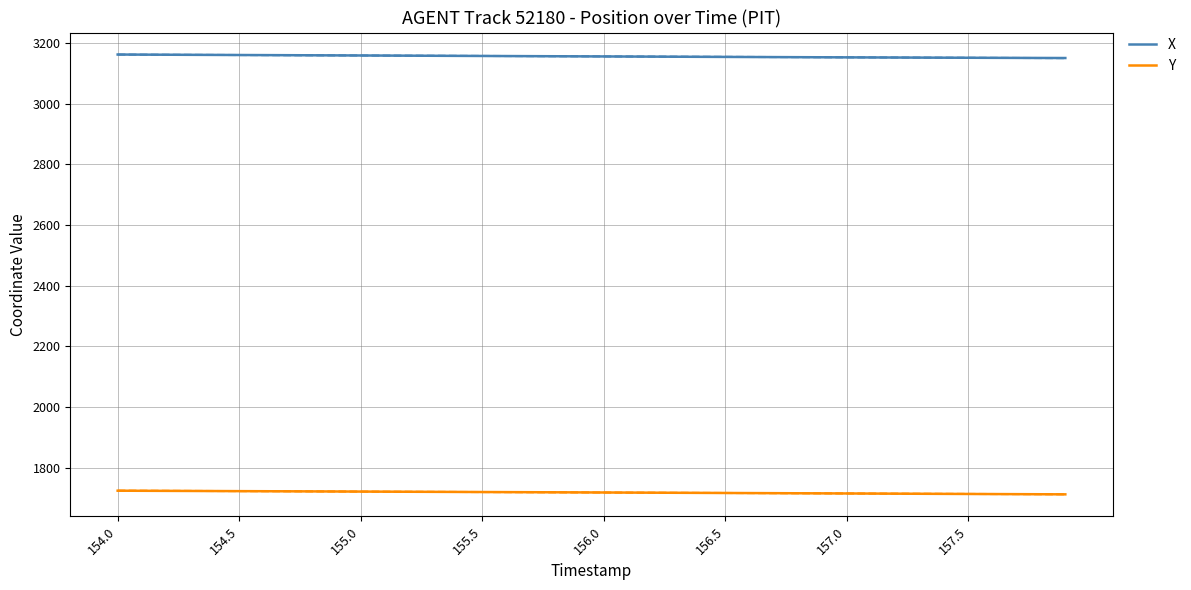

What is the sum of all X values?

126223.3